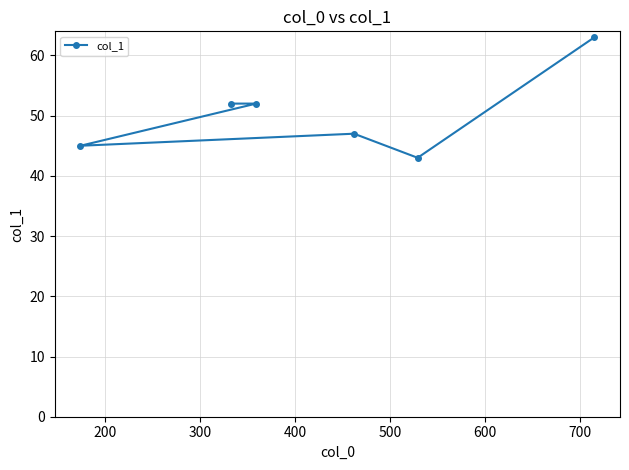

What is the difference between the maximum and minimum values?

20